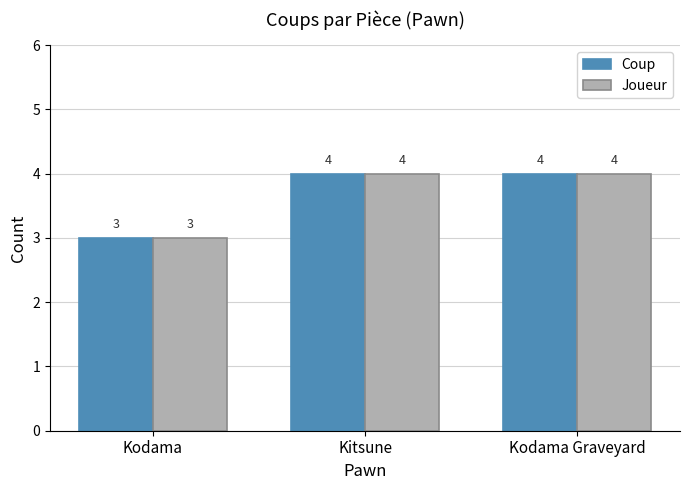

What is the label of the 3rd bar from the left?

Kodama Graveyard